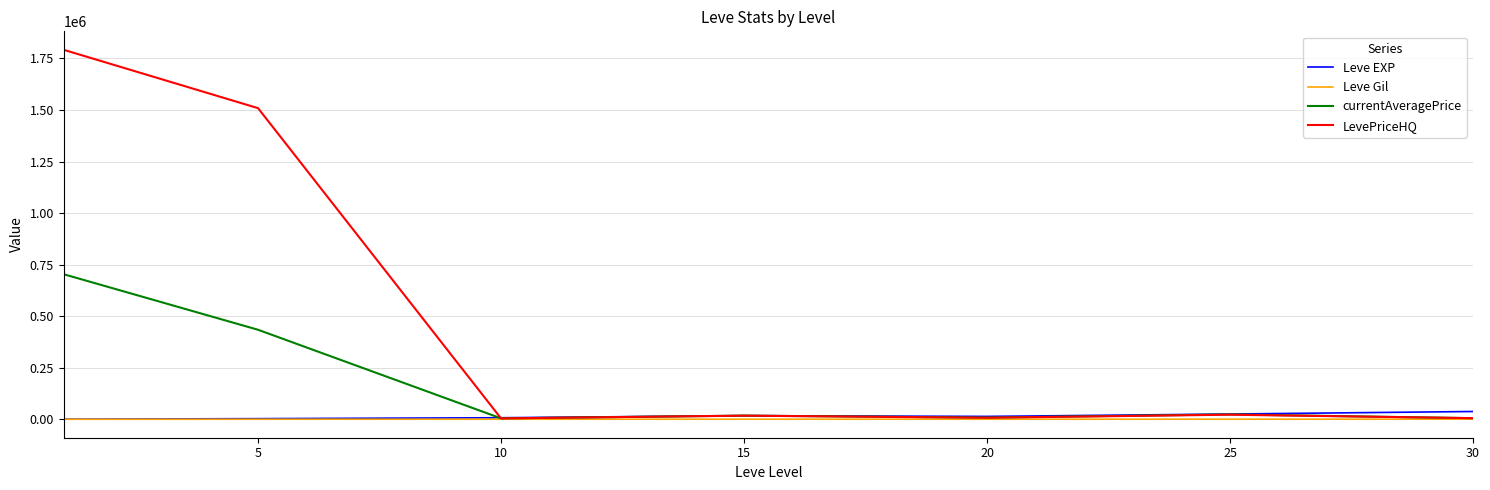

How many lines are shown in the chart?

4